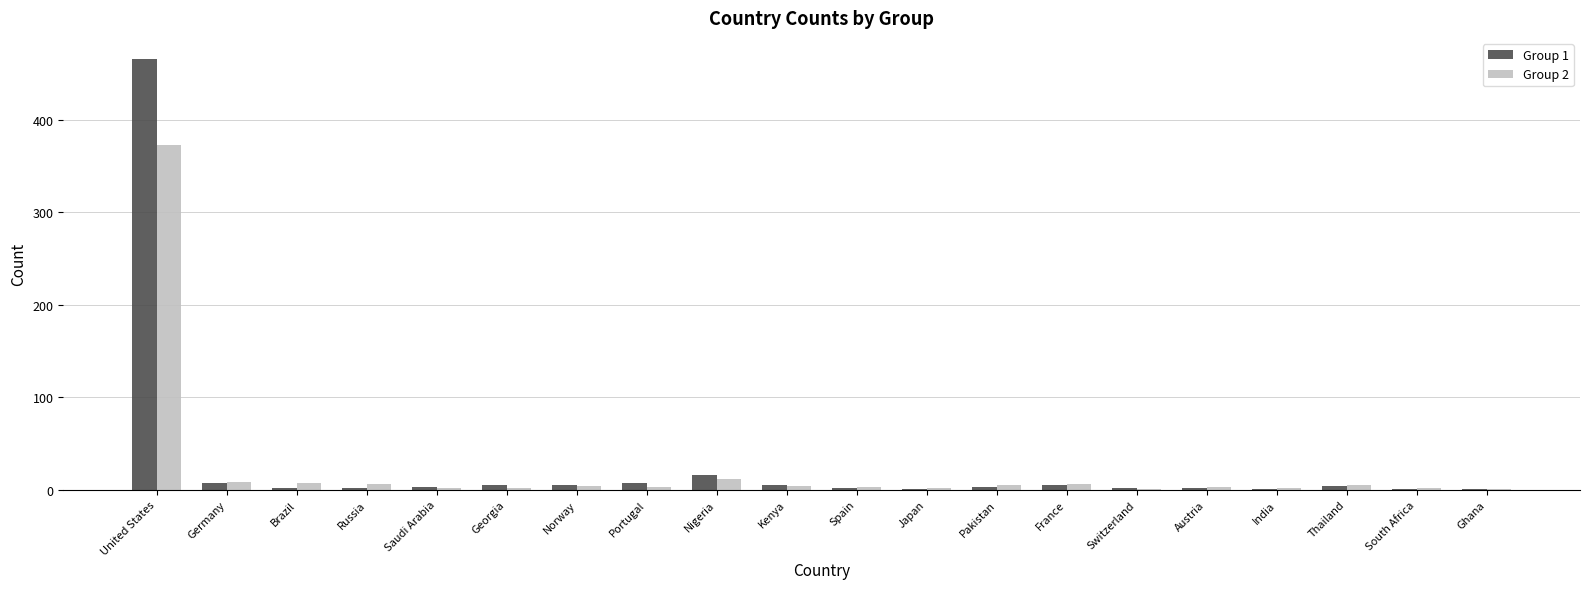

What is the maximum value shown in the chart?

465